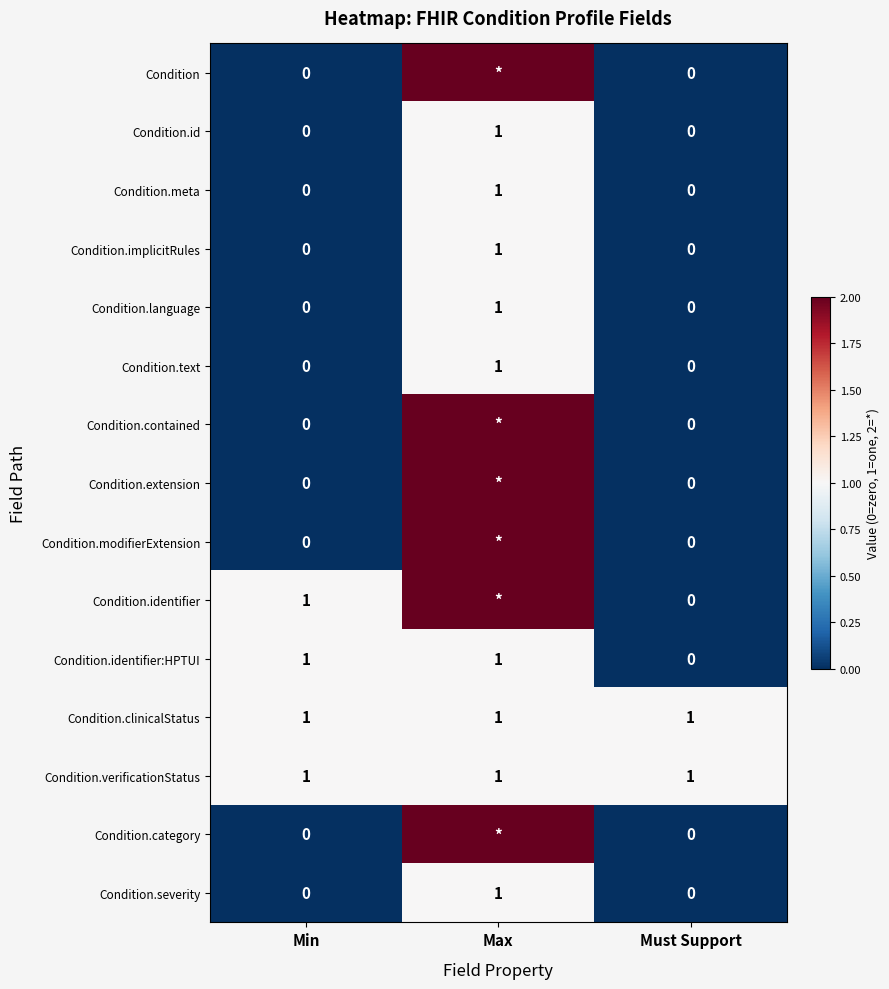

How many values in Condition.meta are above zero?

1